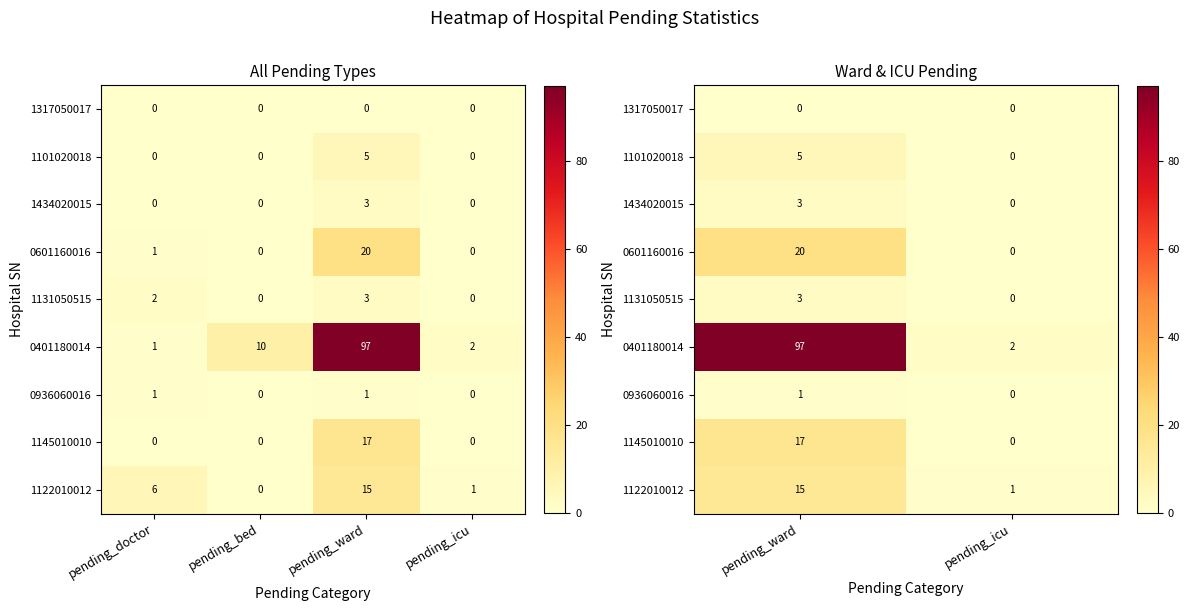

What is the highest value of the 0401180014 series?

97